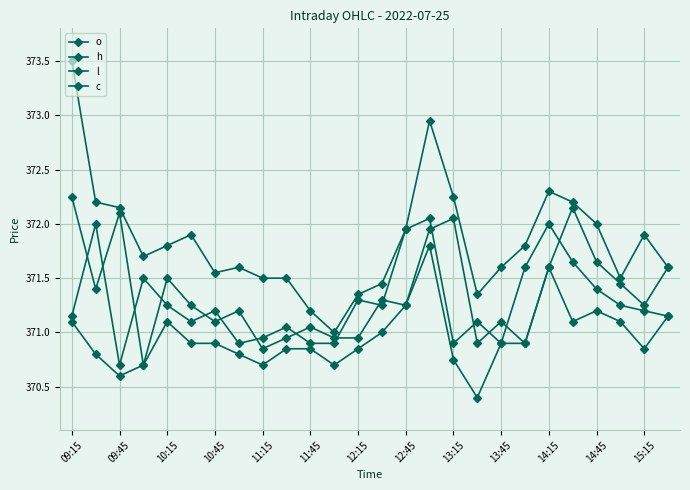

How many lines are shown in the chart?

4